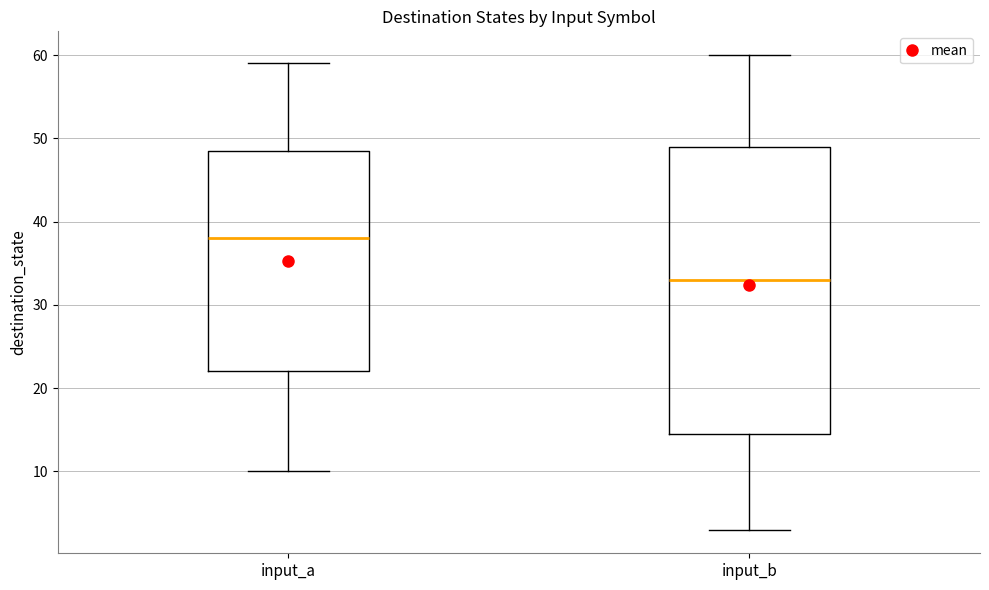

Which box is the tallest, from its lower edge to its upper edge?

input_b